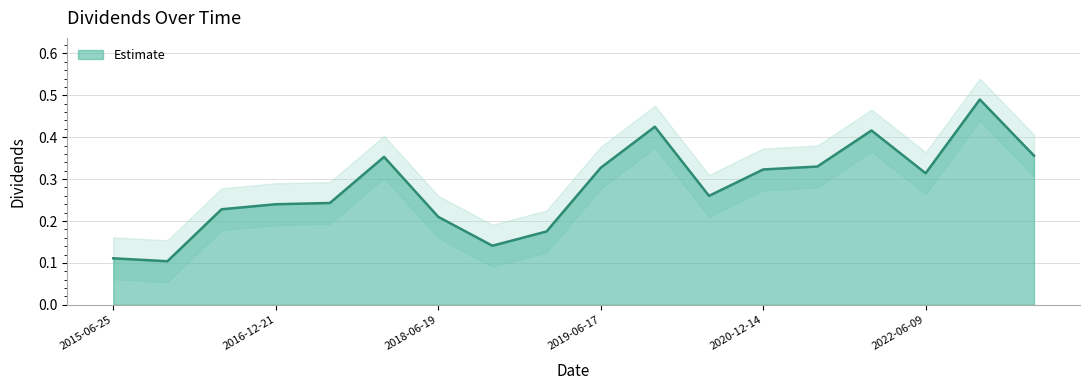

Which category has the highest value across all series?

2022-12-13